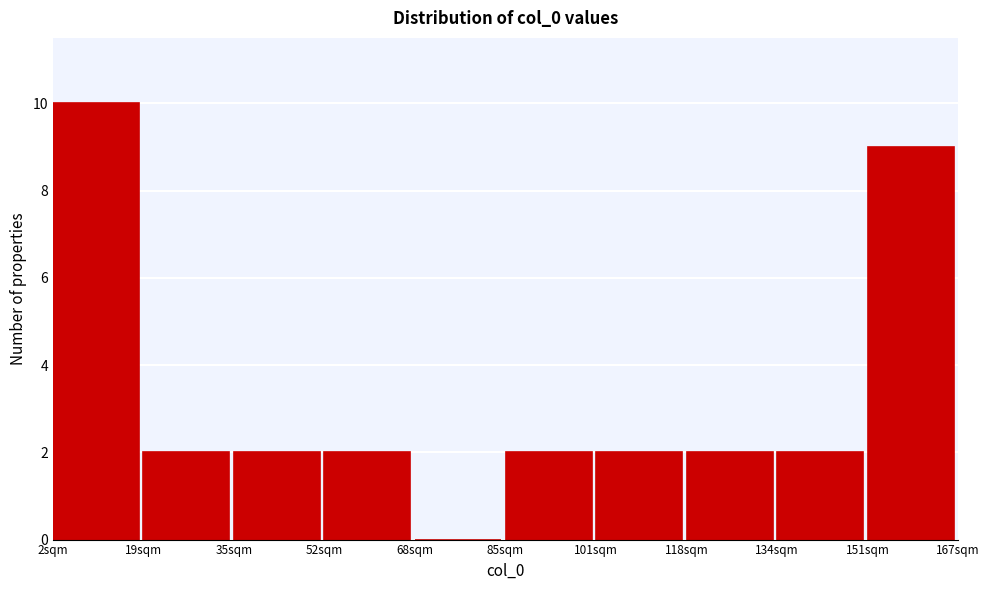

How tall is the bar that spans 18 to 36 on the x-axis? Neither the bar edges nor the heights are printed on the chart, so give them approximately, as read against the axes.

2